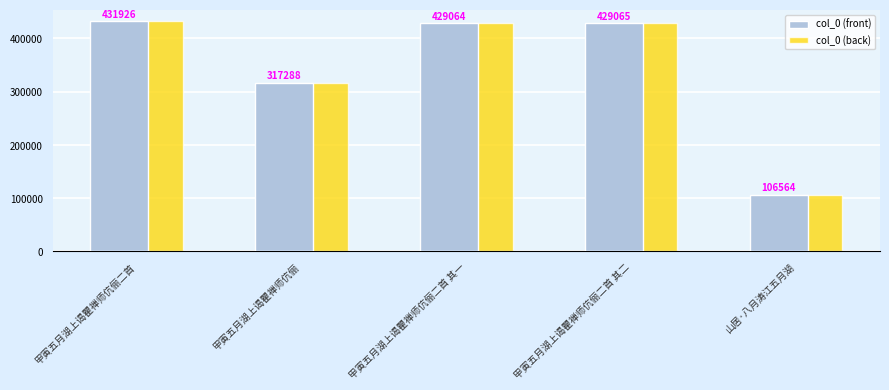

The value of col_0 (back) at 甲寅五月湖上谒瞿禅师伉俪二首 其二 is 611516. True or false?

False